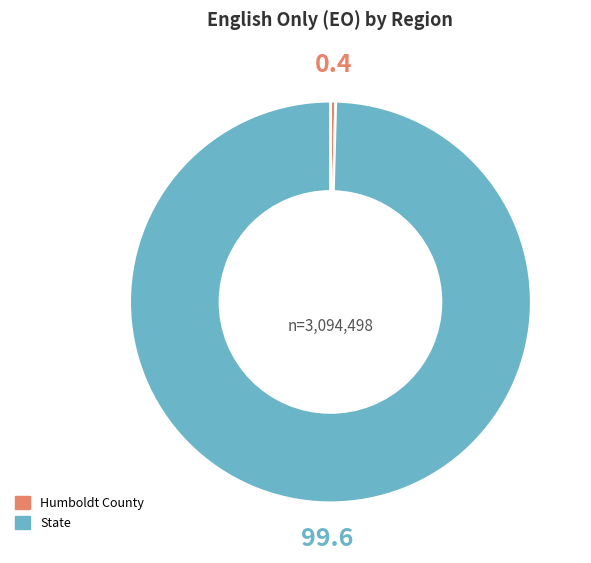

Which category has the biggest portion of the pie?

State